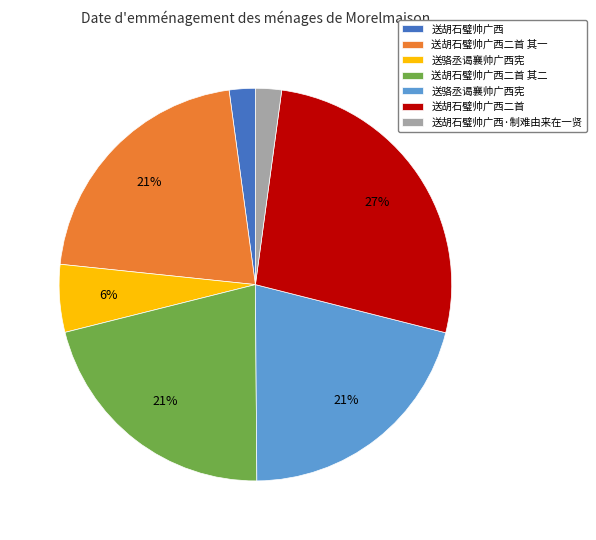

To the nearest percent, what is the difference between the largest and smallest slice percentages?

25%